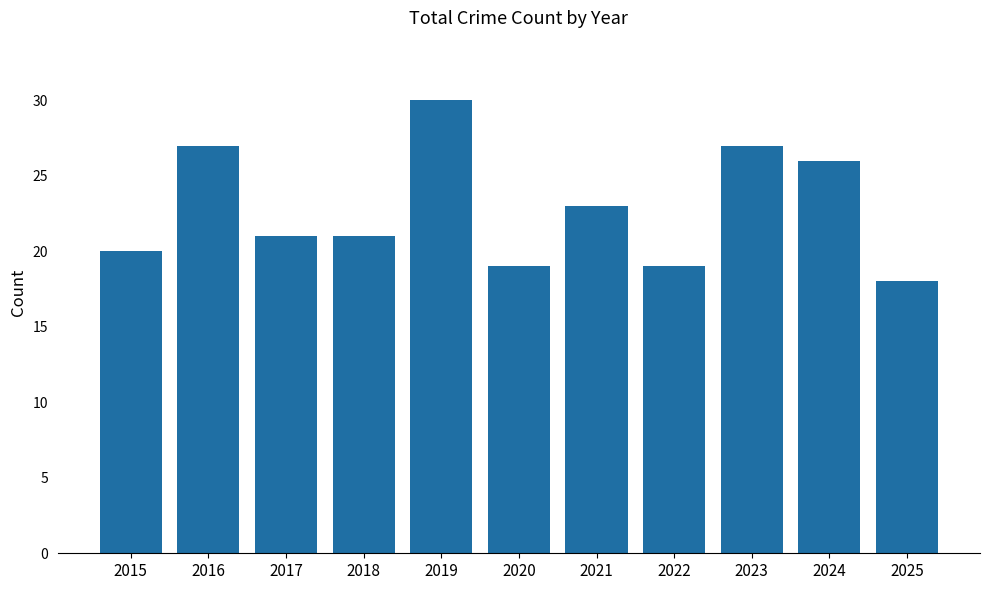

What is the value of the 10th bar from the left?

26